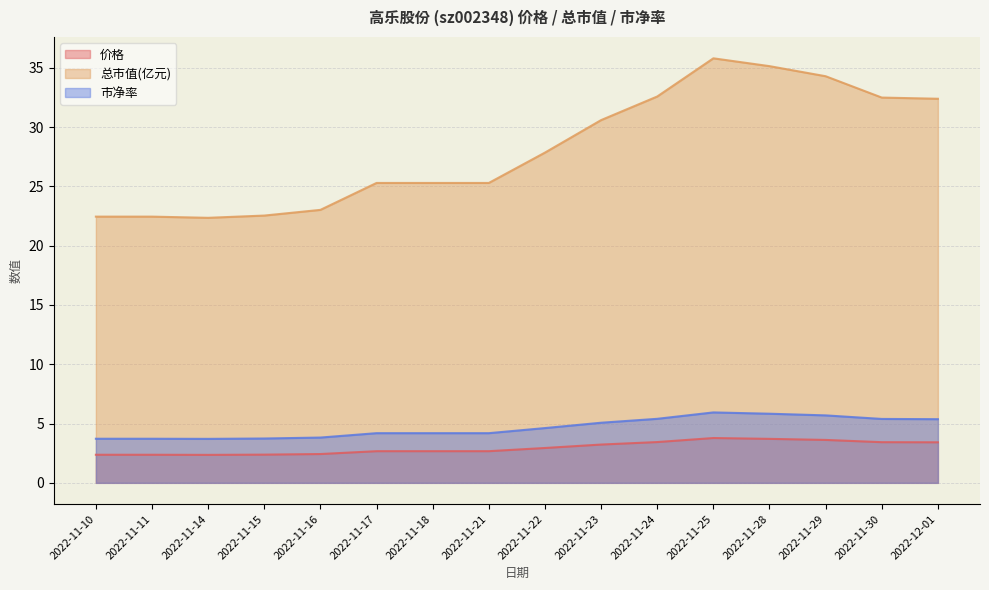

What is the difference between the 市净率 values at 2022-11-11 and 2022-11-30?

1.7